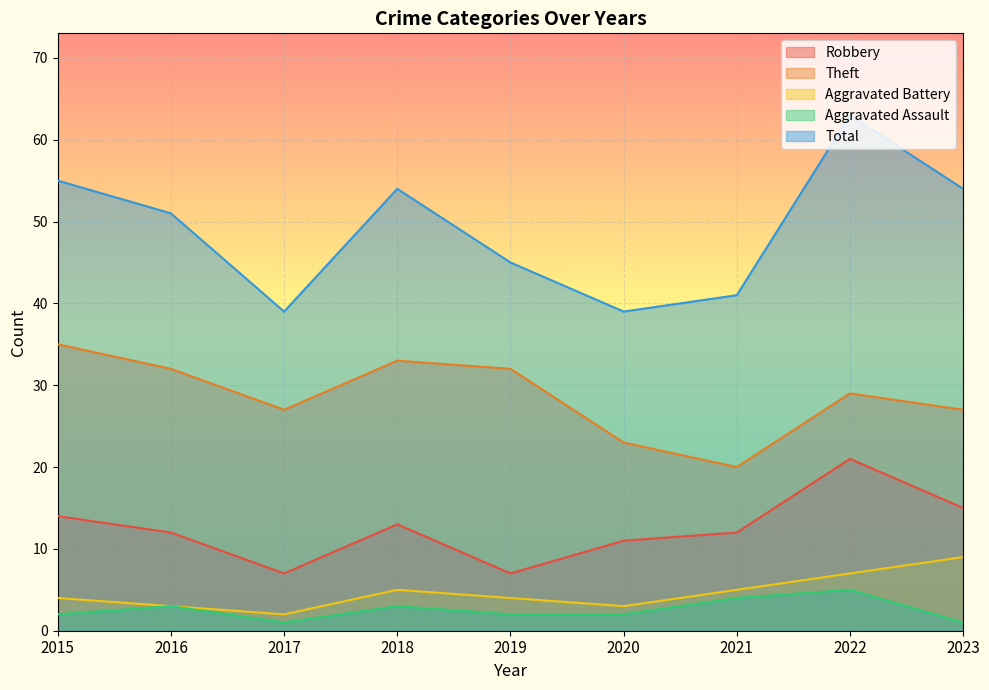

Is the value of Aggravated Battery at 2019 greater than the value of Robbery at 2019?

No